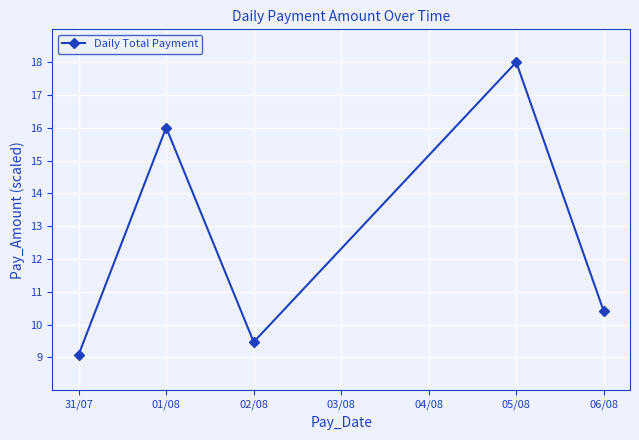

How many data points are less than 10?

2